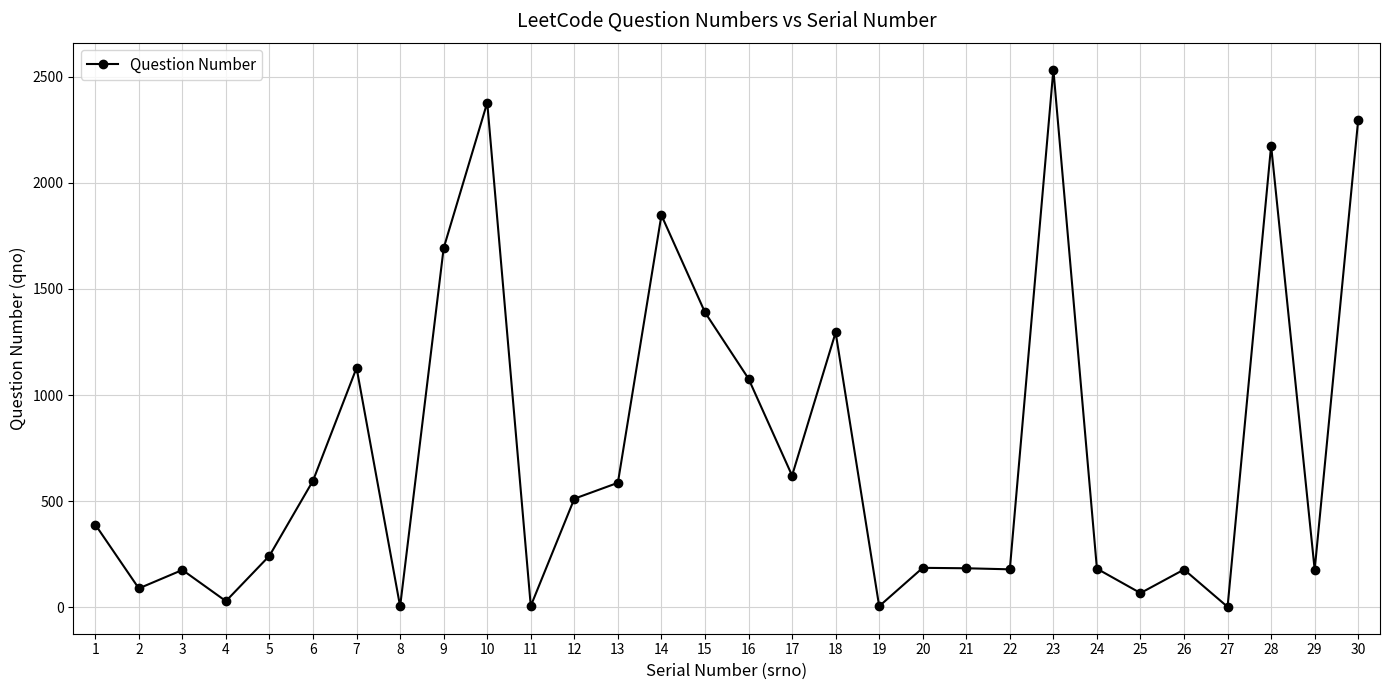

What is the change in value from 6 to 7?

+532